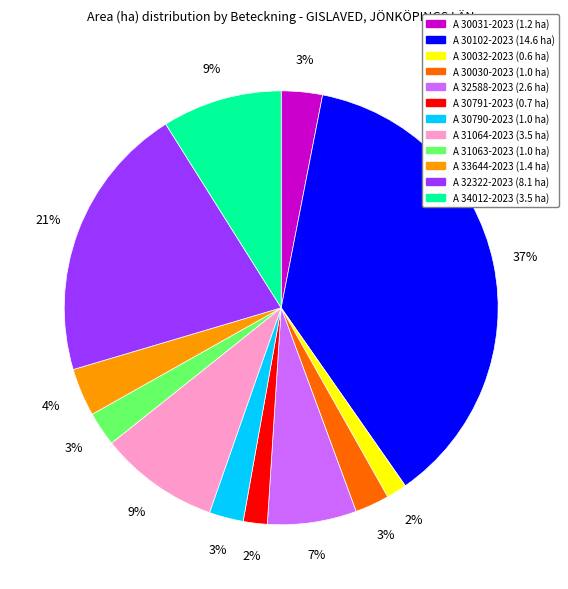

To the nearest percent, what is the average slice percentage?

8%